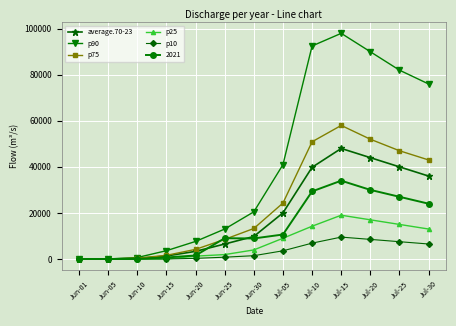

Is it true that average.70-23 equals 6486.8 at Jun-25?

True